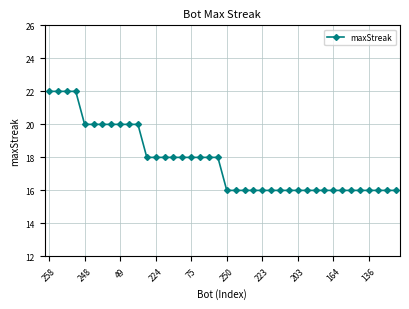

What is the value of the 12th point from the left?

18